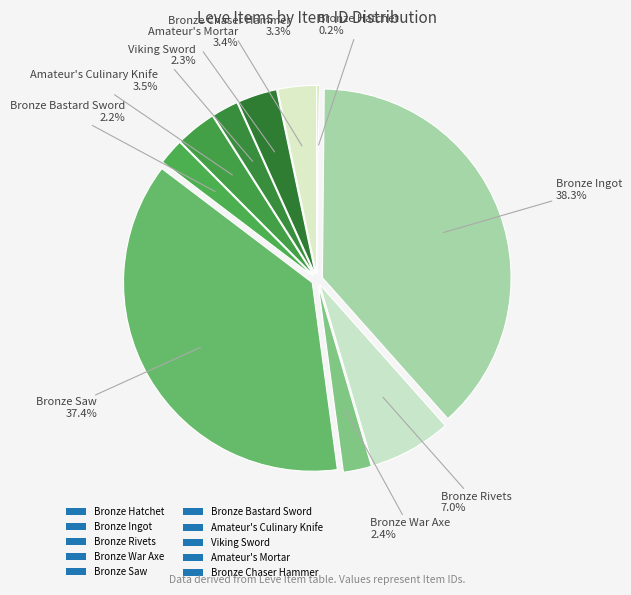

What is the change in value from Bronze Saw to Amateur's Mortar?

-24638